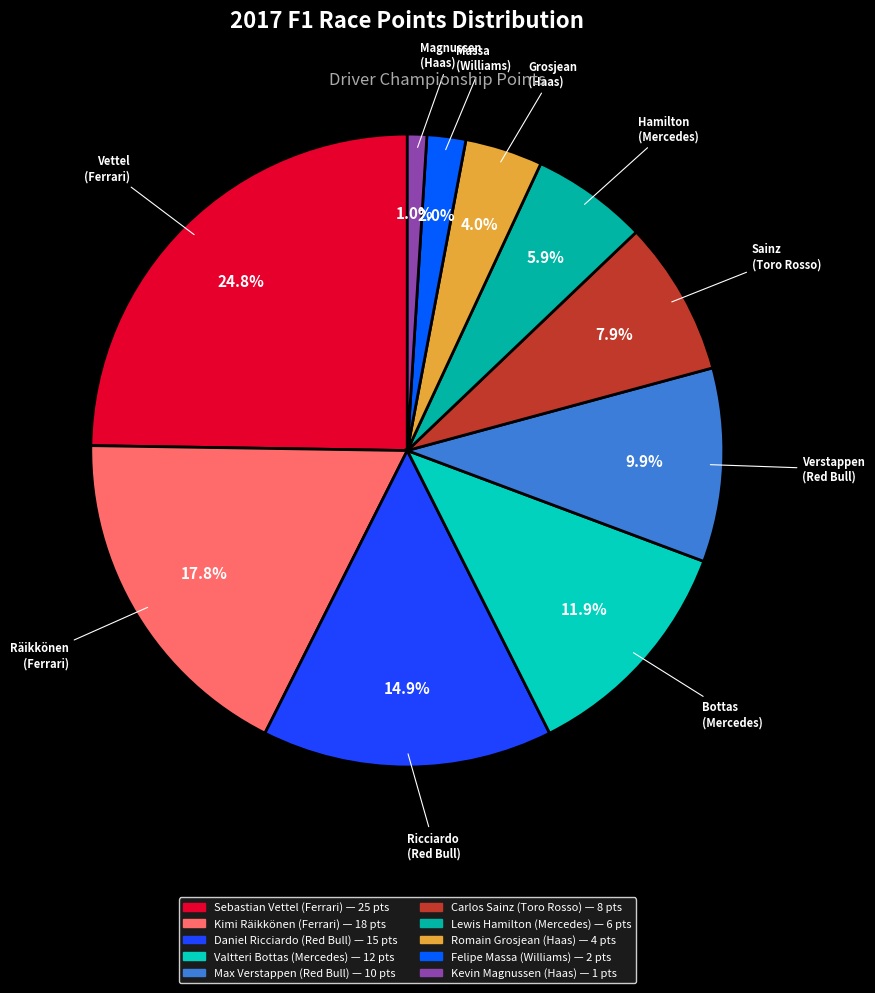

Does any single category account for the majority?

No